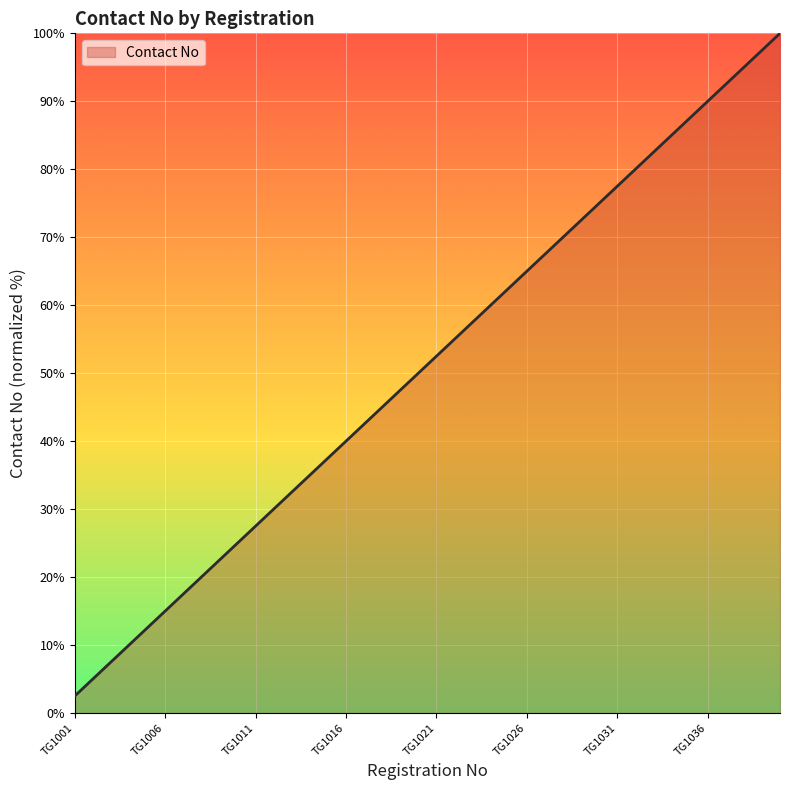

What is the difference between the maximum and minimum values?

97.5